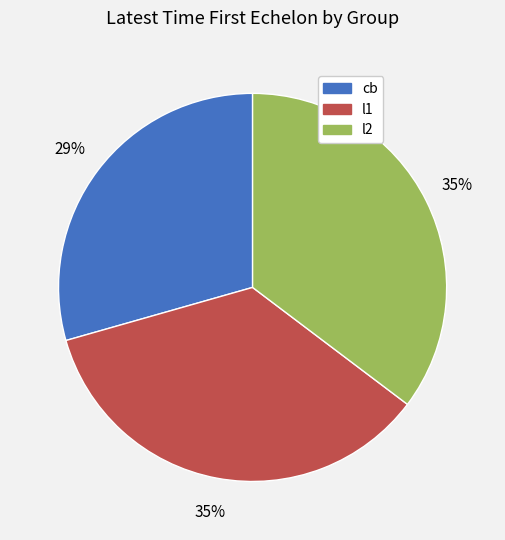

Count the number of slices in the pie.

3